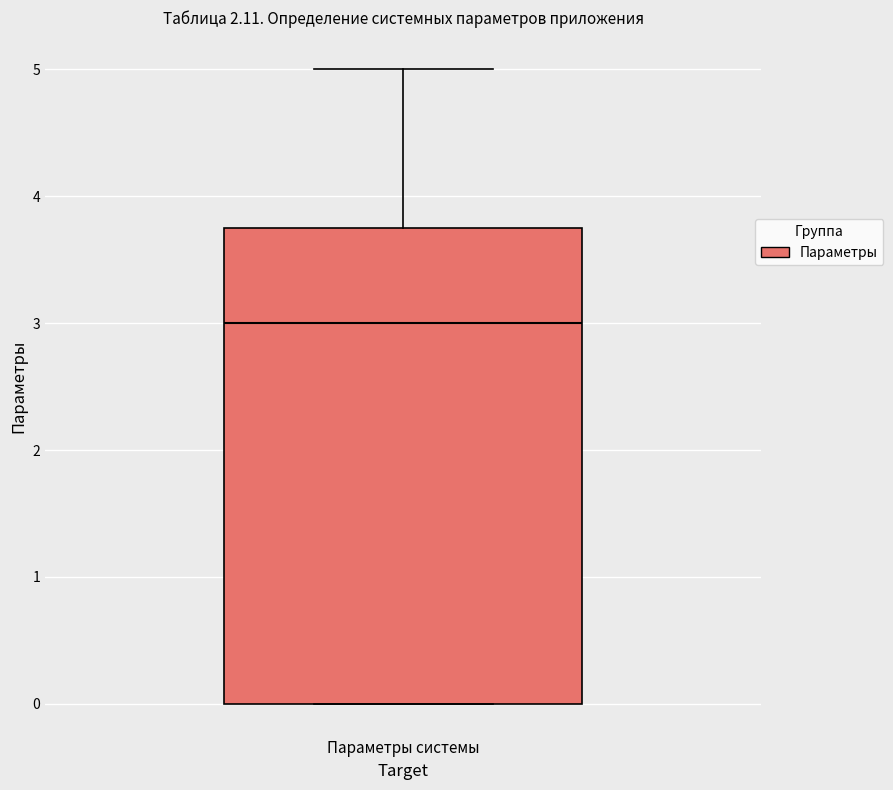

Read this box plot against the y-axis: the position of the median line, the range covered by the box, and the ends of both whiskers. The values are not printed on the chart, so give them approximately, as read against the axis.

median 3.0, box 0.0 to 3.8, whiskers 0.0 to 5.0